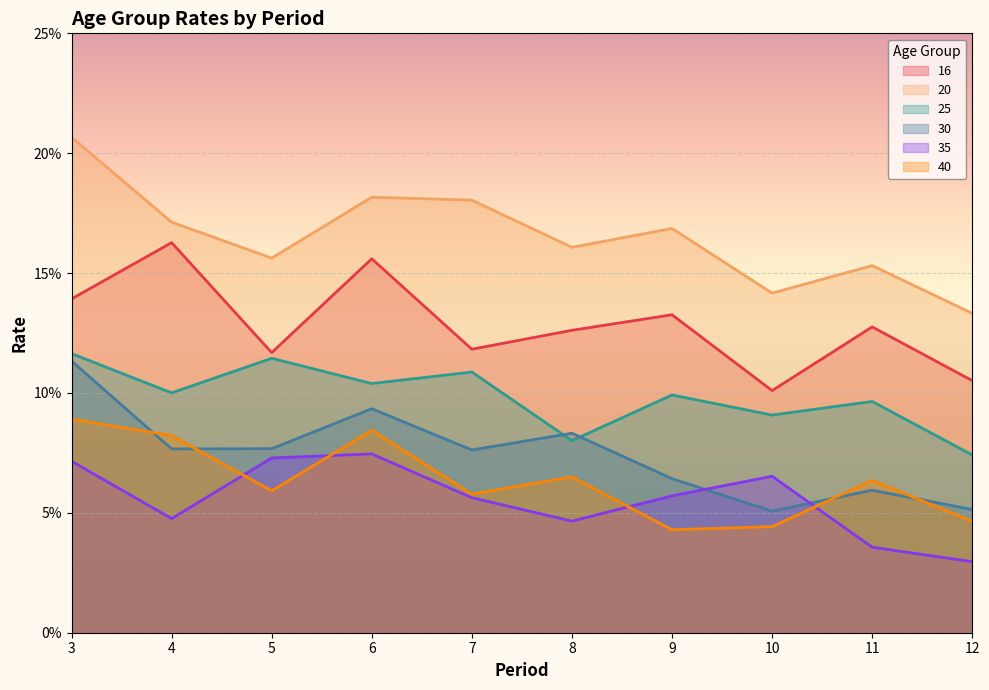

True or false: 25 and 16 intersect in this chart.

False